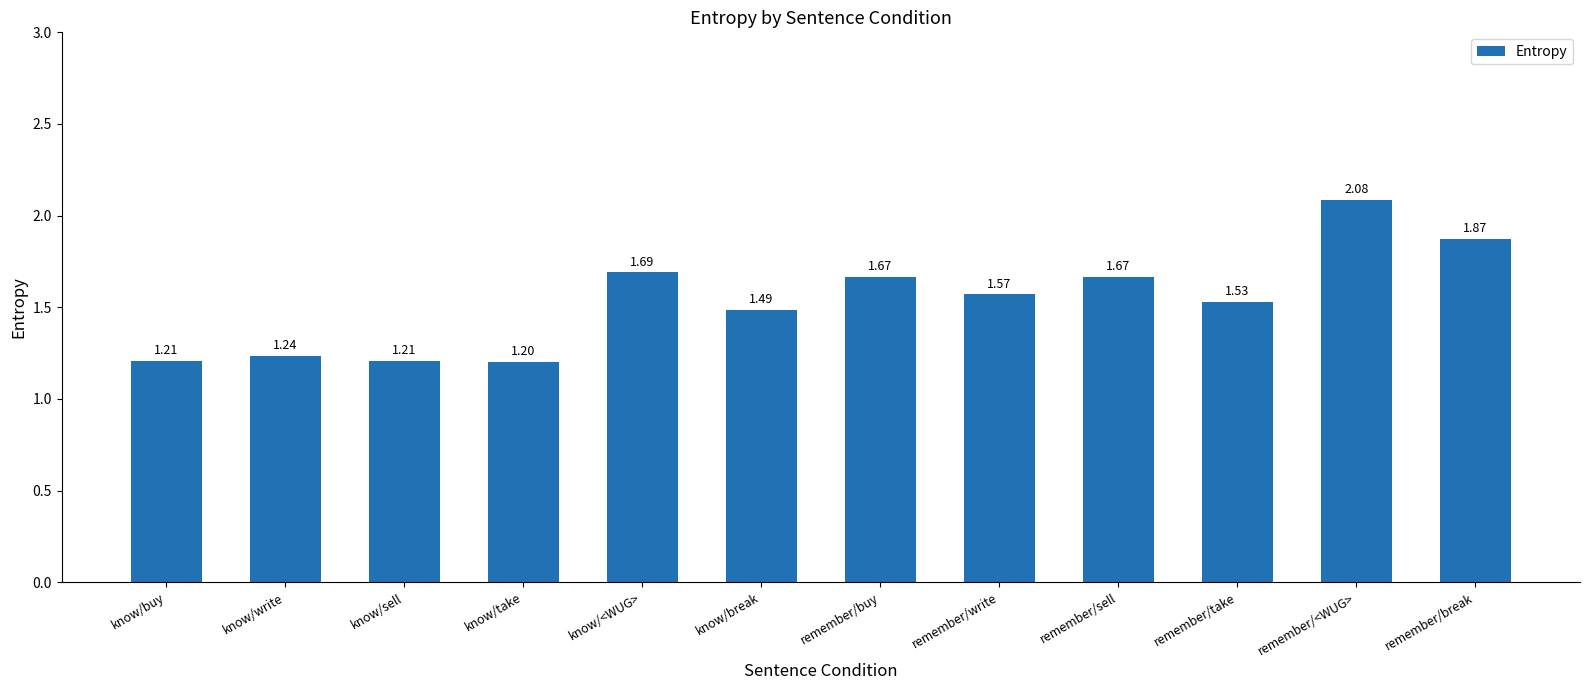

What is the label of the 12th bar from the left?

remember/break